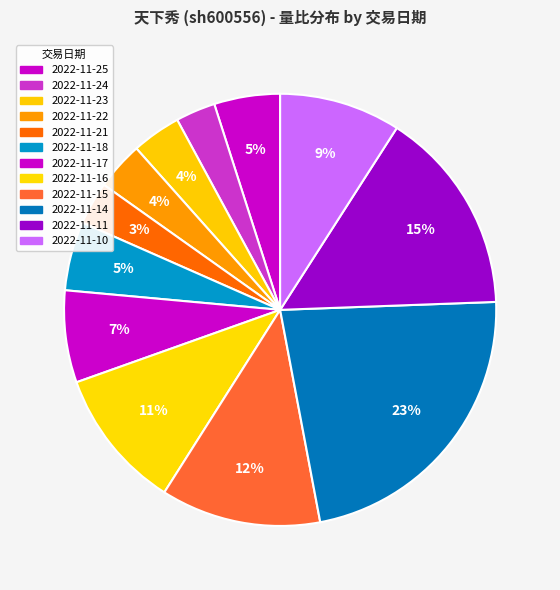

Is it true that 2022-11-11 is 27% of the pie?

False